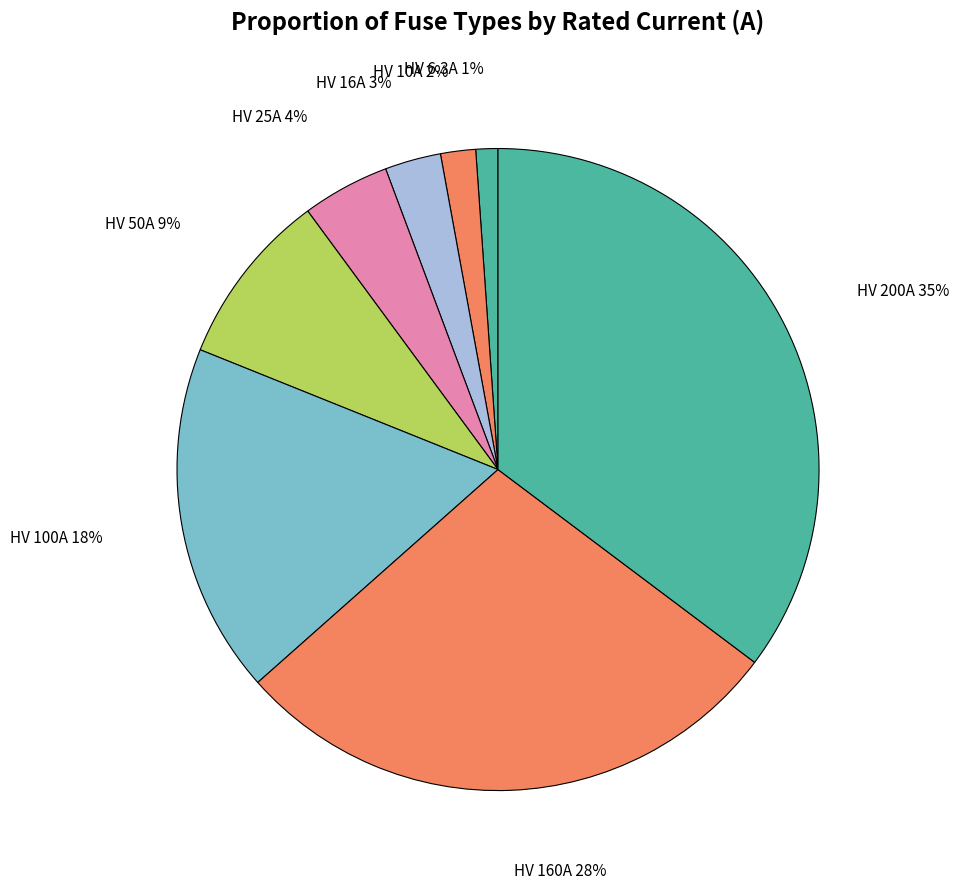

To the nearest percent, what is the difference between the largest and smallest slice percentages?

34%